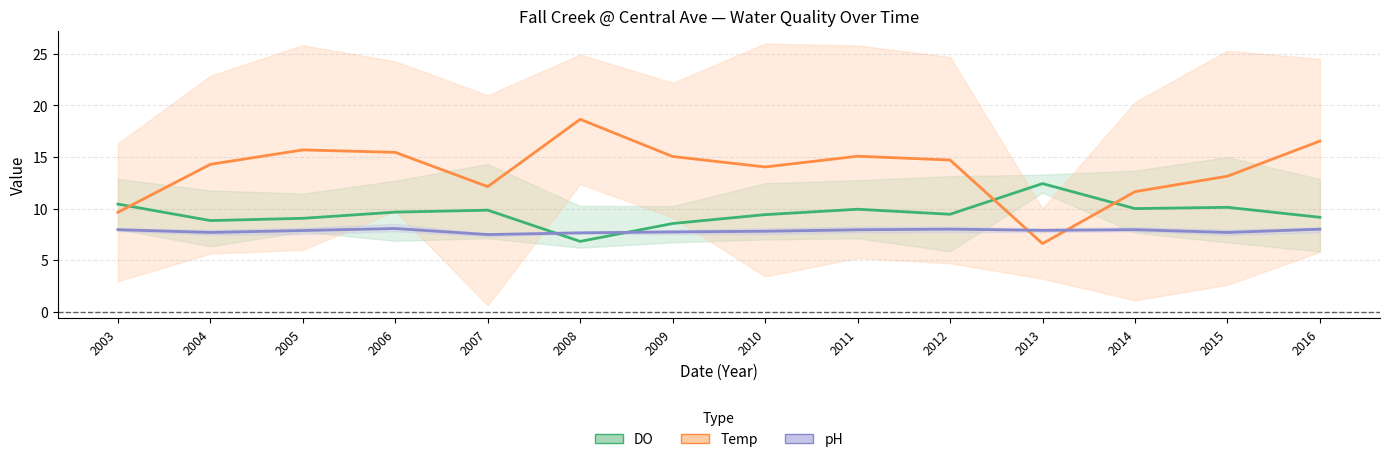

Reading left to right, extract all data points from this chart.

DO: 2003=10.4	2004=8.8	2005=9.1	2006=9.7	2007=9.8	2008=6.8	2009=8.5	2010=9.4	2011=9.9	2012=9.4	2013=12.4	2014=10.0	2015=10.1	2016=9.2
Temp: 2003=9.6	2004=14.3	2005=15.7	2006=15.4	2007=12.1	2008=18.6	2009=15.0	2010=14.0	2011=15.1	2012=14.7	2013=6.6	2014=11.6	2015=13.1	2016=16.5
pH: 2003=8.0	2004=7.7	2005=7.9	2006=8.1	2007=7.5	2008=7.6	2009=7.7	2010=7.8	2011=7.9	2012=8.0	2013=7.9	2014=8.0	2015=7.7	2016=8.0